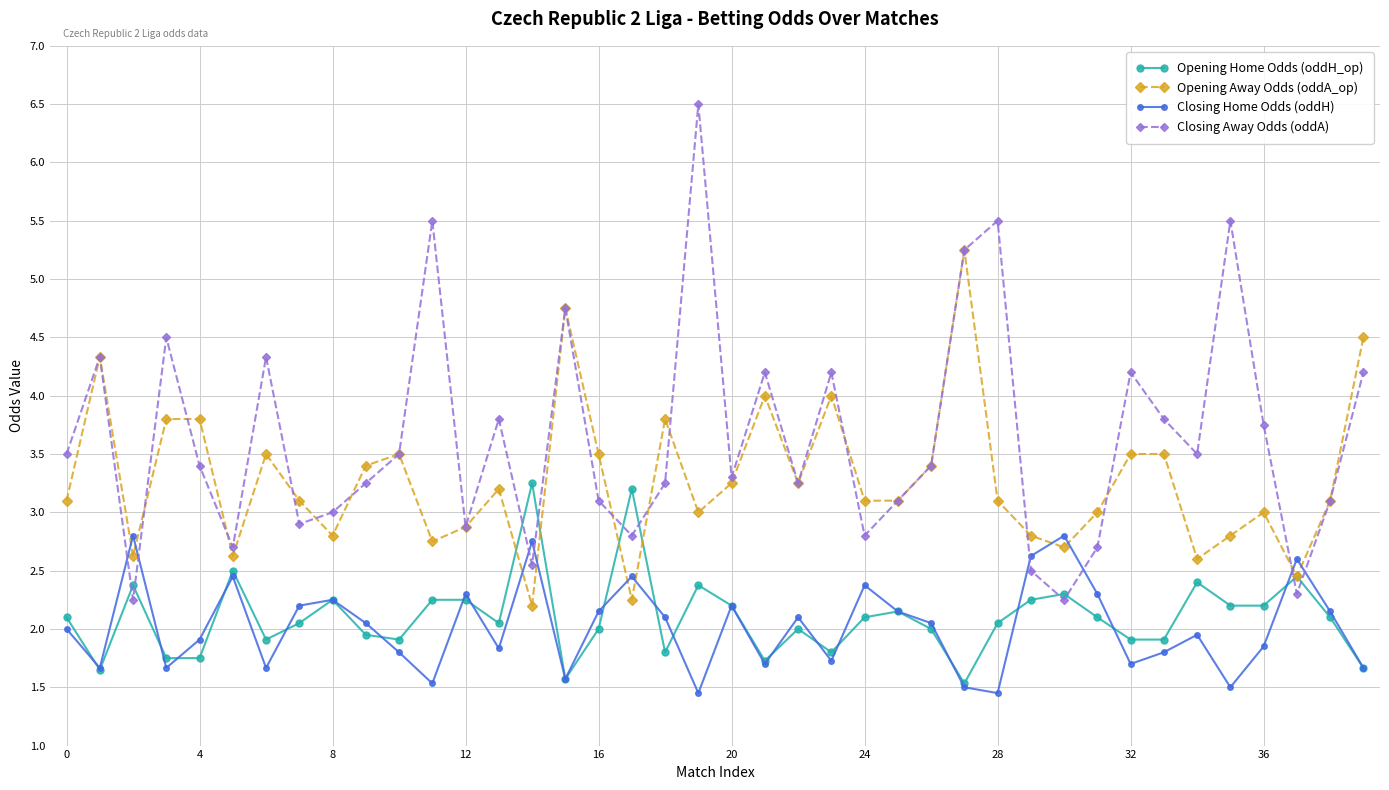

Which series has the widest spread of values?

Closing Away Odds (oddA)